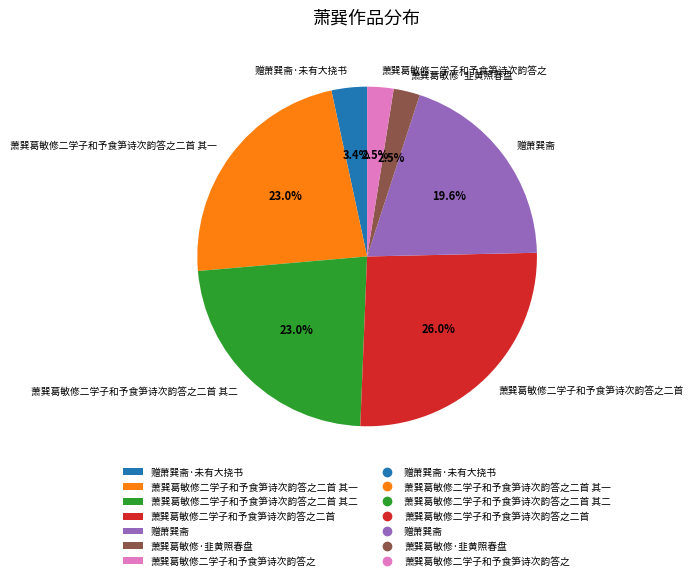

What percentage is the 萧巽葛敏修二学子和予食笋诗次韵答之二首 其二 slice, to the nearest percent?

23%